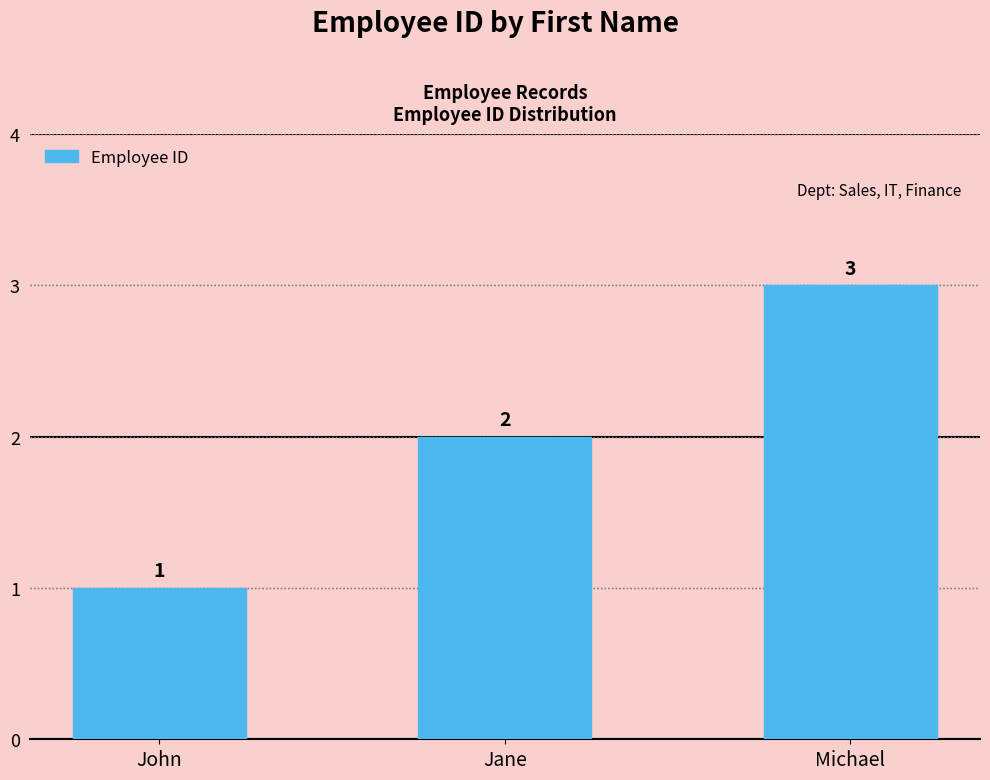

List the labels in order of value, smallest first.

John, Jane, Michael